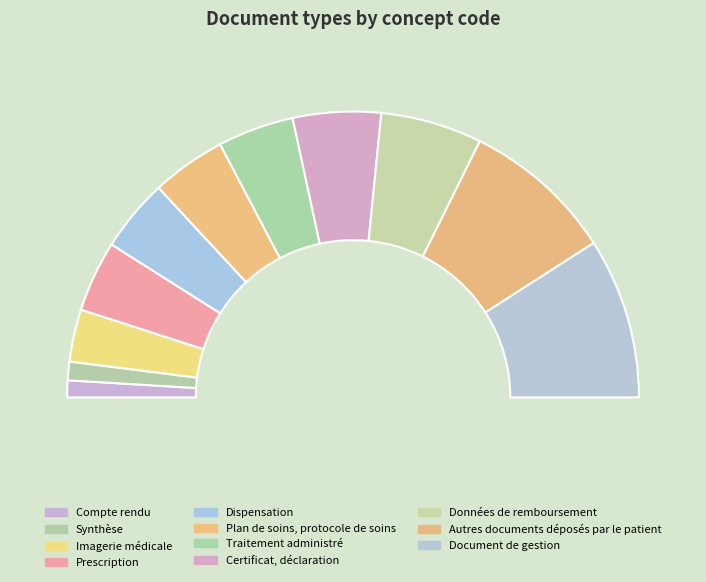

Is there any slice that represents more than half of the pie?

No